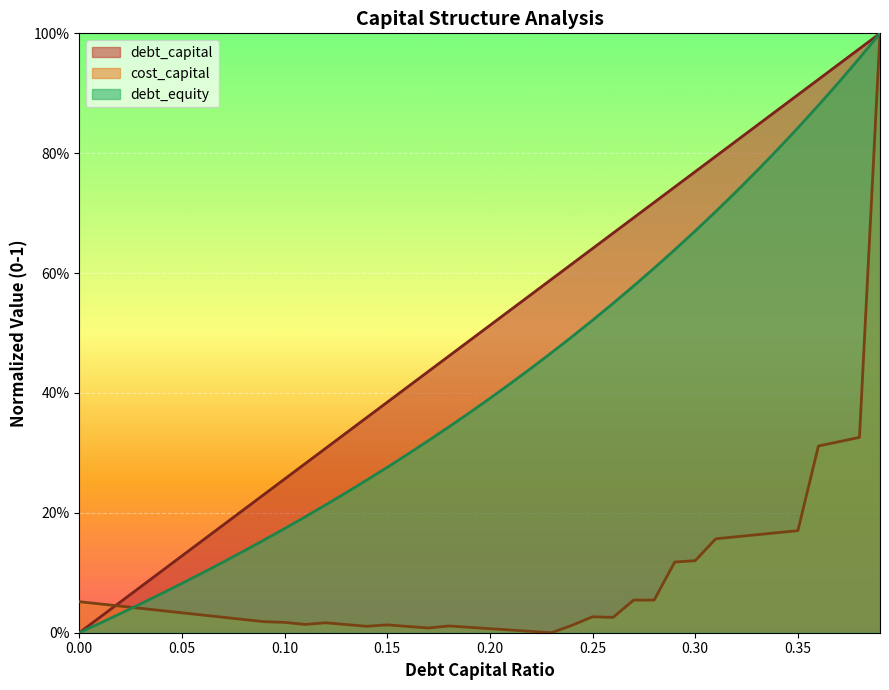

How many positive values does the debt_capital series have?

39